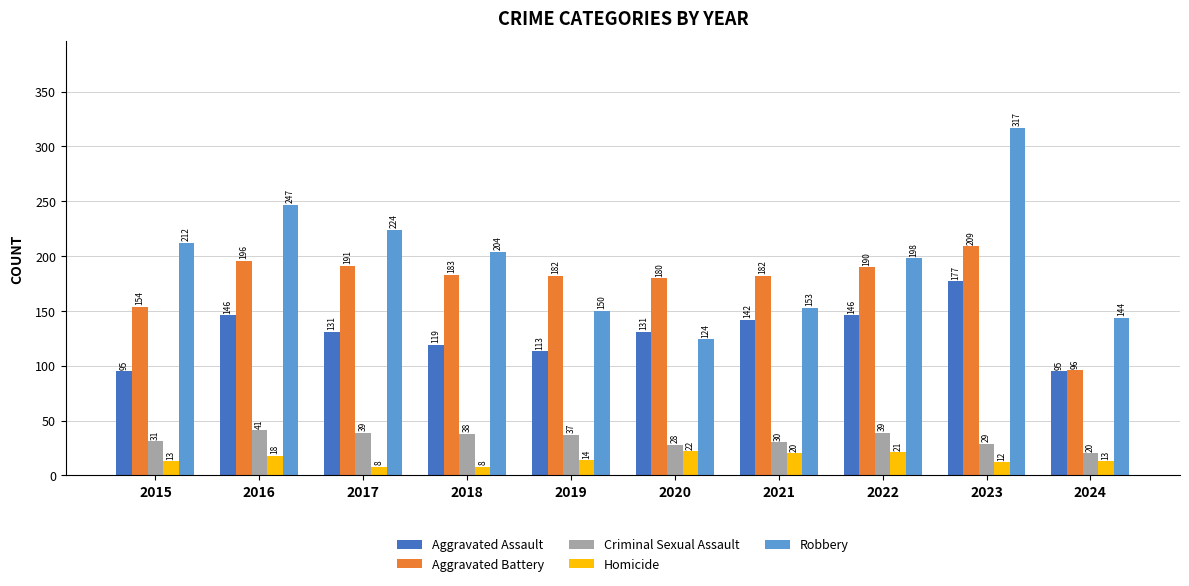

Reading left to right, list all the values displayed in this chart.

Aggravated Assault: 95	146	131	119	113	131	142	146	177	95
Aggravated Battery: 154	196	191	183	182	180	182	190	209	96
Criminal Sexual Assault: 31	41	39	38	37	28	30	39	29	20
Homicide: 13	18	8	8	14	22	20	21	12	13
Robbery: 212	247	224	204	150	124	153	198	317	144